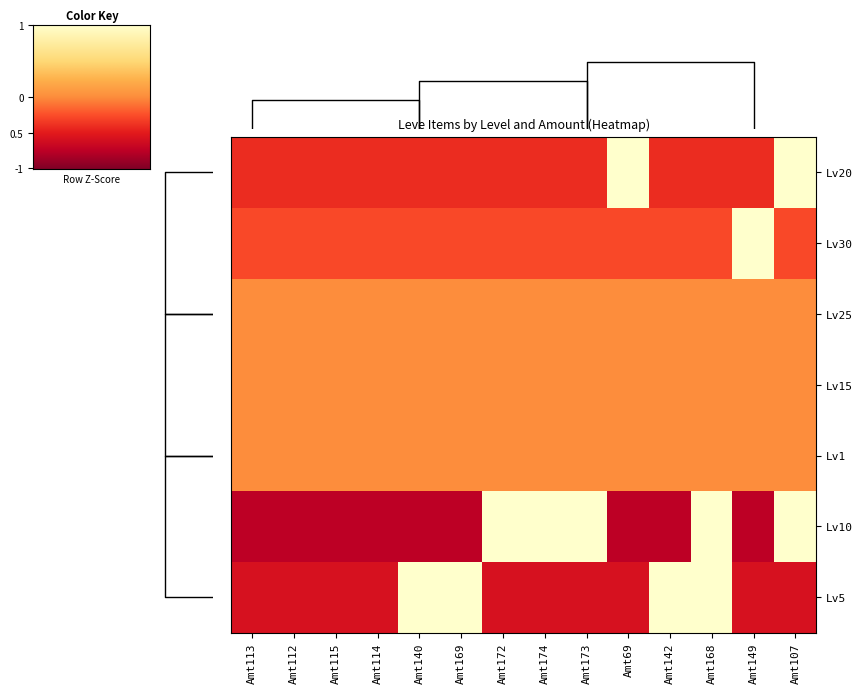

At which category is the sum across all series the highest?

Amt107